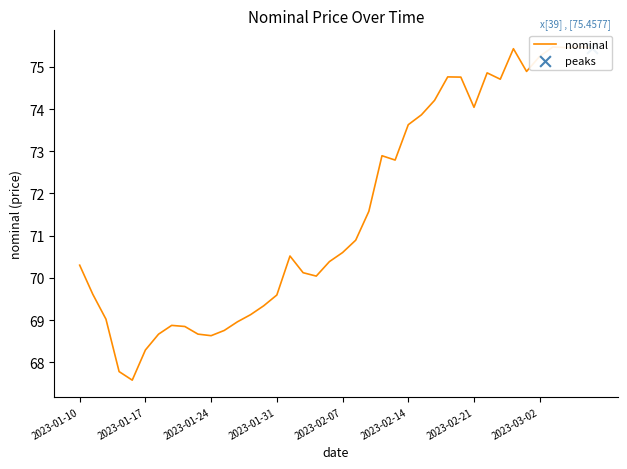

Between 2023-03-02 and 19, which is larger?

19